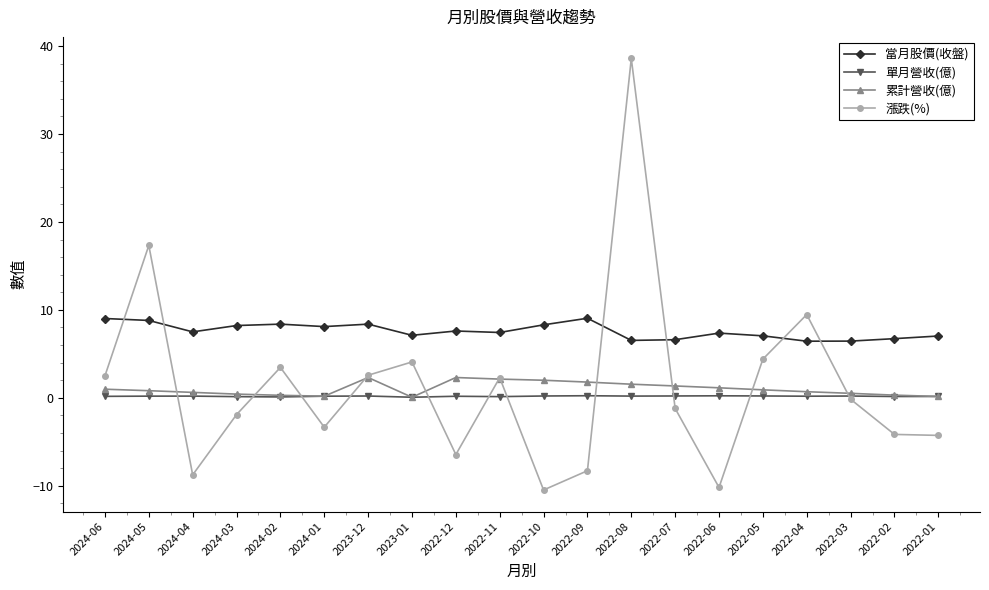

What is the total value across all series at 2024-04?

-0.4